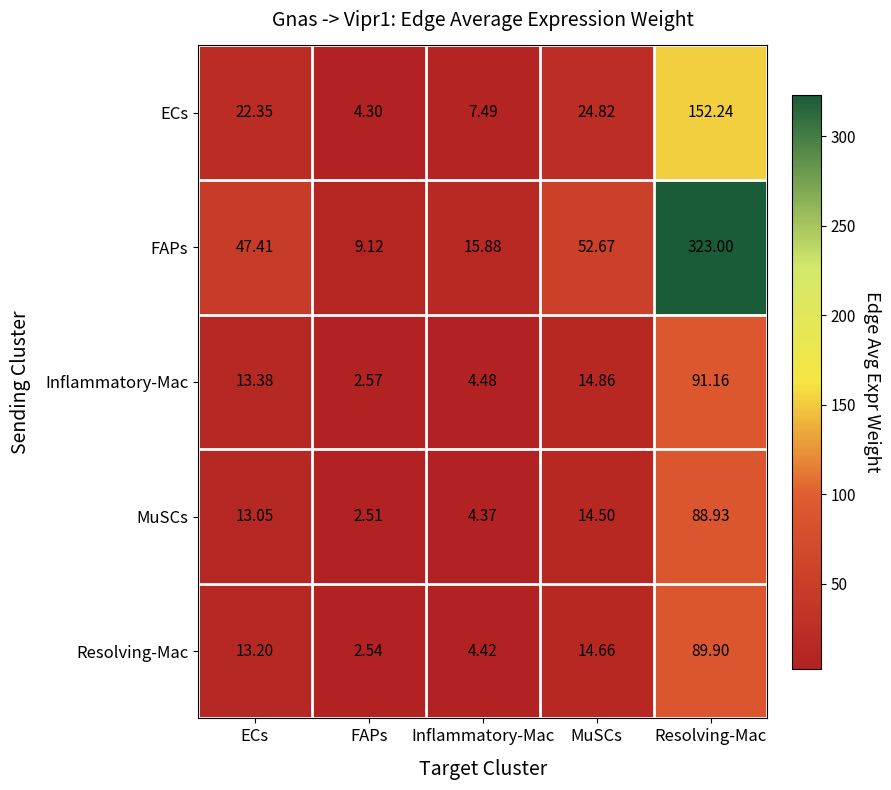

Which series has the largest total across all categories?

FAPs